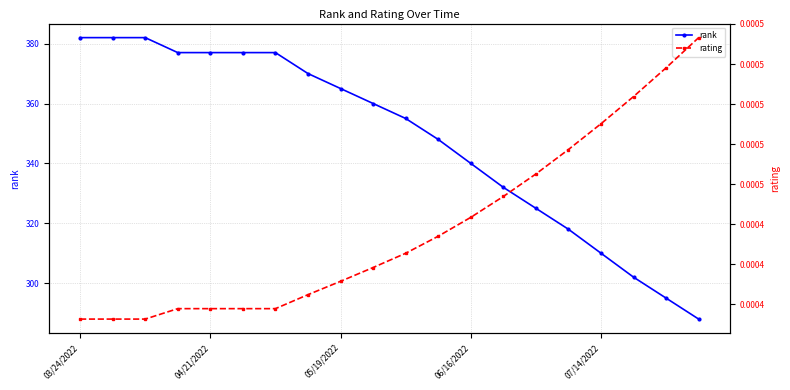

How many lines are shown in the chart?

2